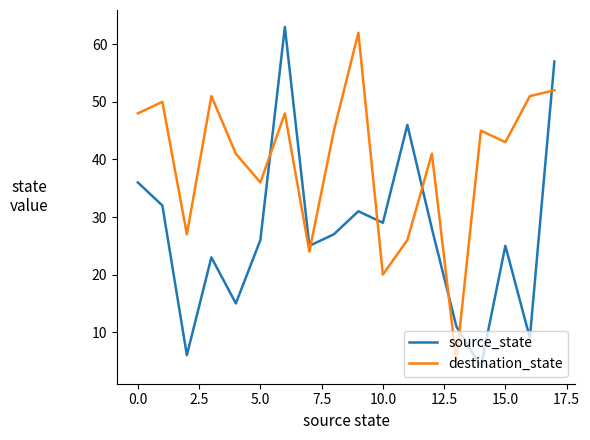

Which series has the largest total across all categories?

destination_state